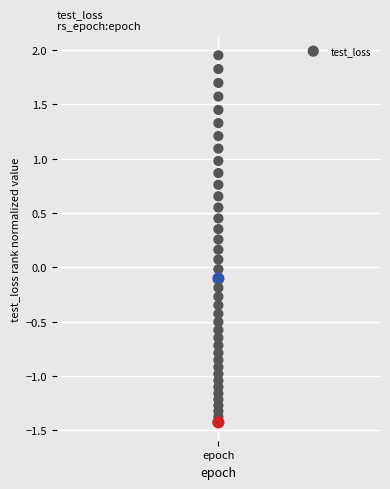

What is the range of Y values (max minus min)?

3.4